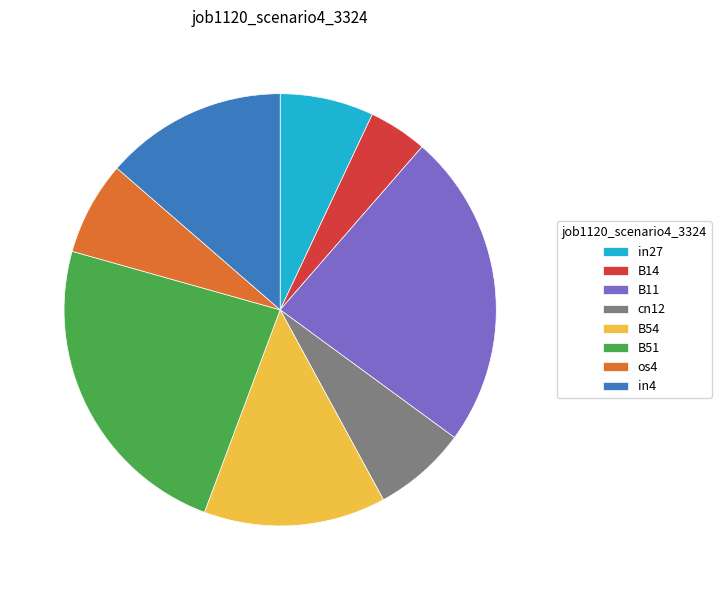

Is there any slice that represents more than half of the pie?

No